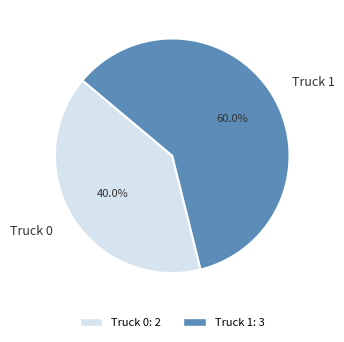

To the nearest percent, what is the difference between the Truck 0 and Truck 1 slice percentages?

20%